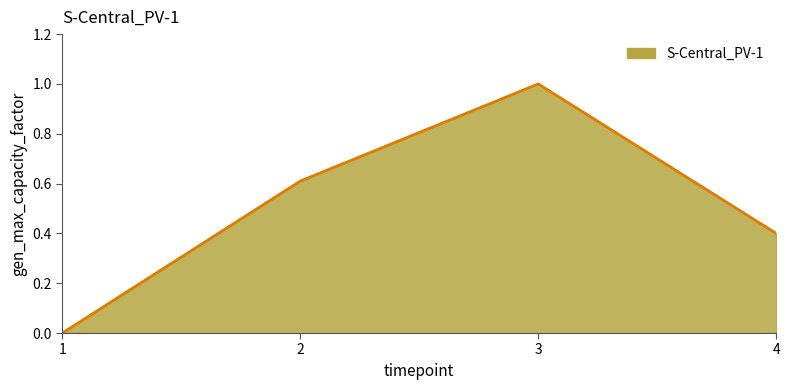

Rank the categories by value from lowest to highest.

1, 4, 2, 3